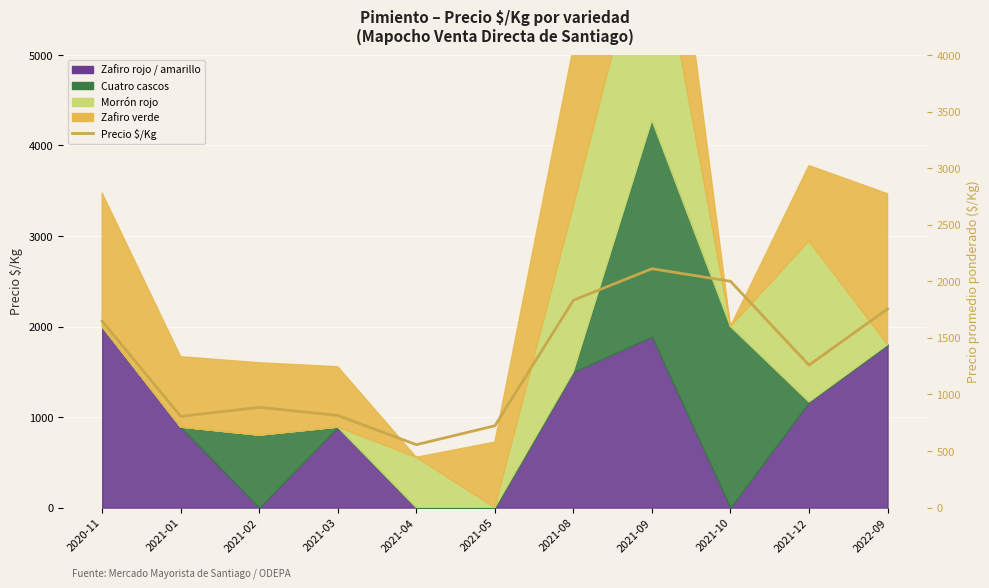

What is the value of the 8th point from the left?

2111